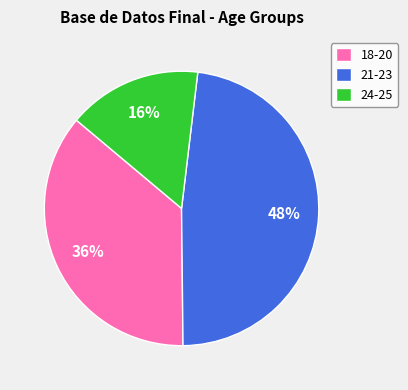

Count the number of slices in the pie.

3